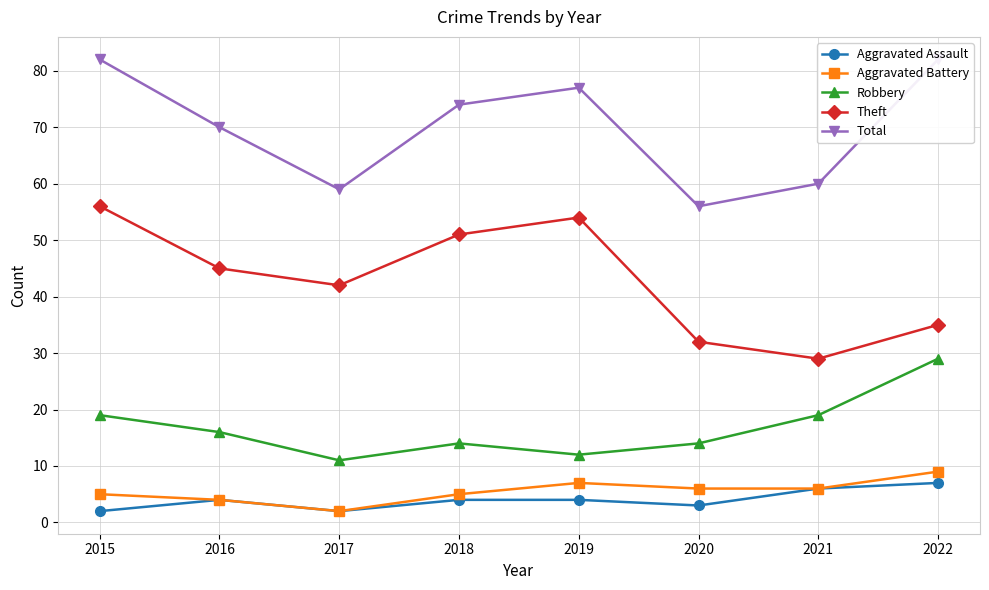

At how many categories does at least one series exceed 76?

3